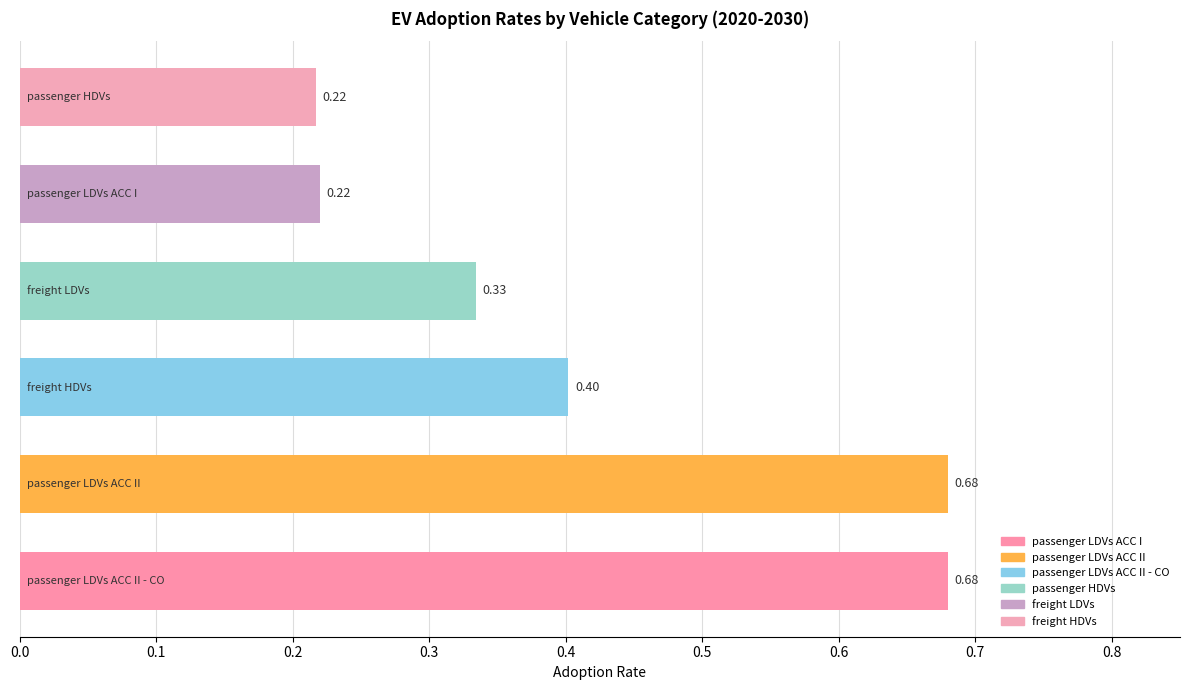

What is the difference between the maximum and minimum values?

0.5